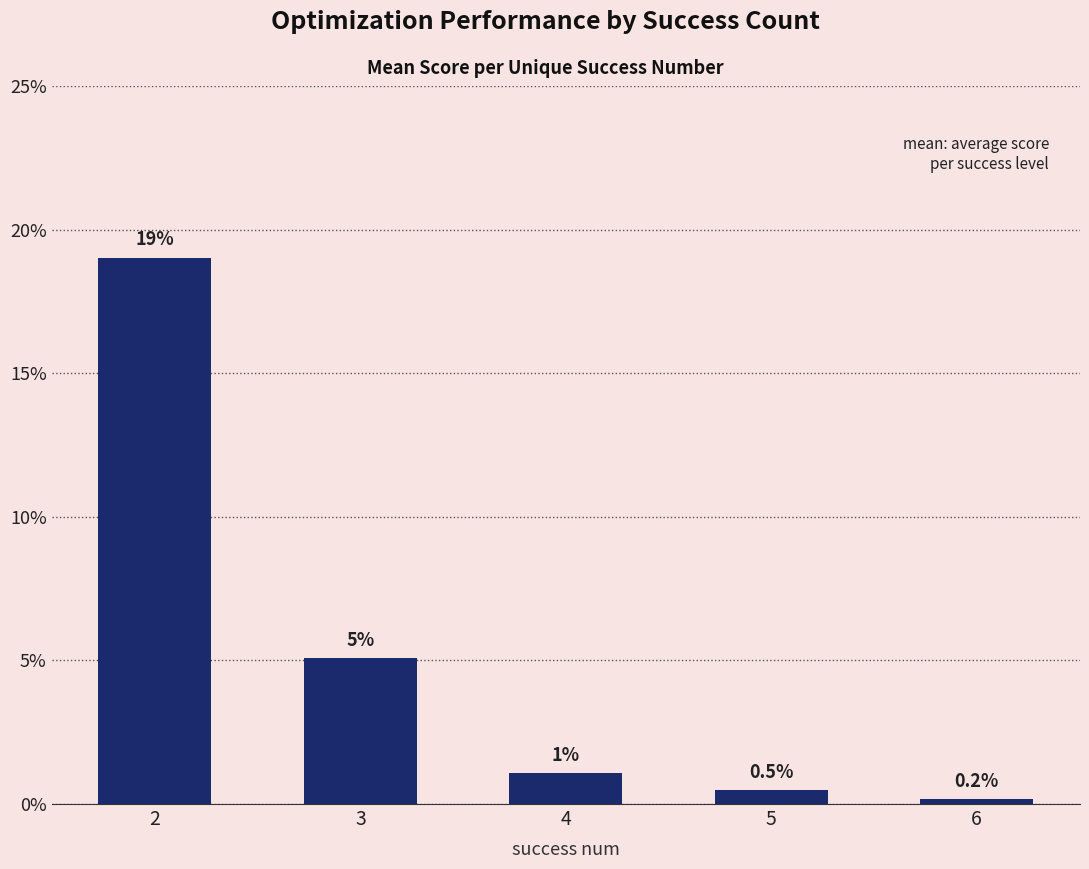

Reading right to left, transcribe all the data shown in this chart.

6=0.0	5=0.0	4=0.0	3=0.1	2=0.2